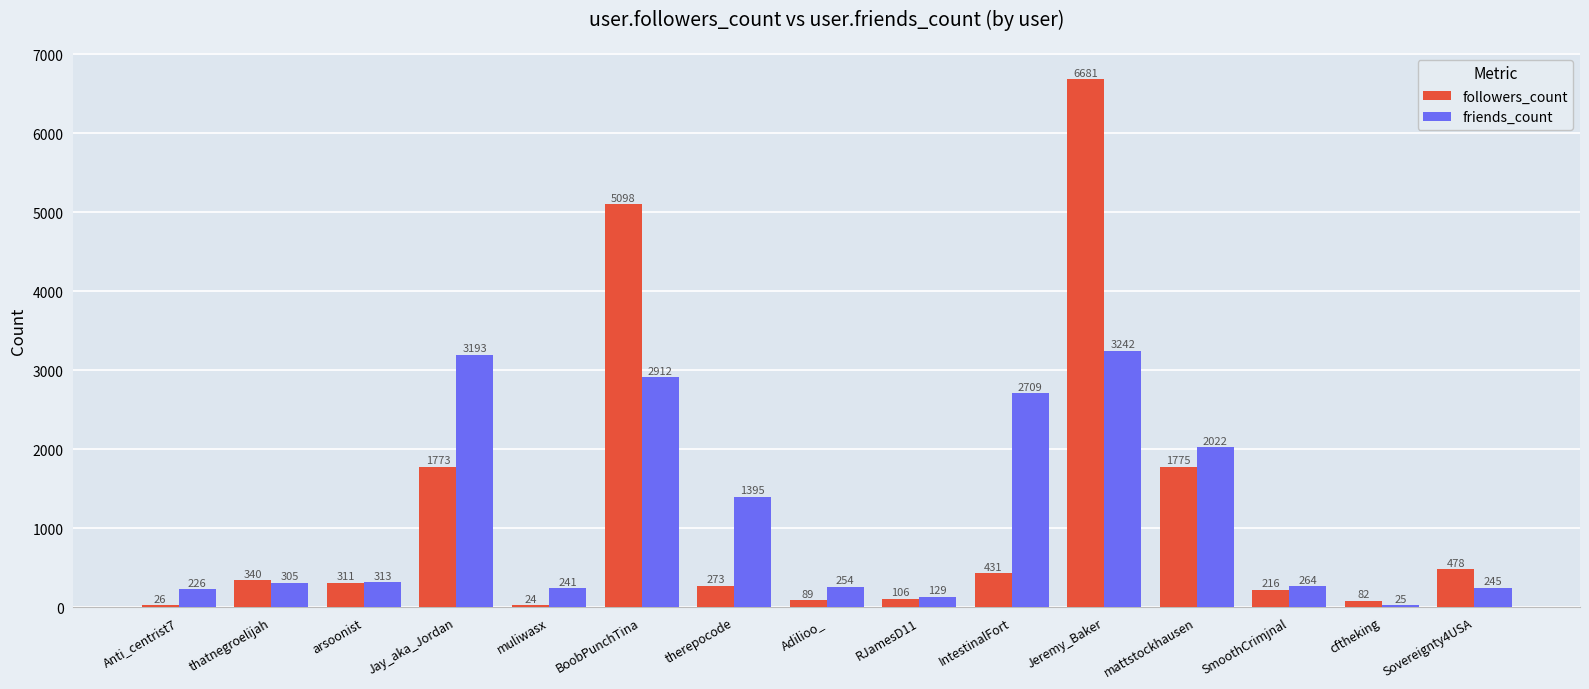

List the series in order of their overall mean, lowest first.

friends_count, followers_count